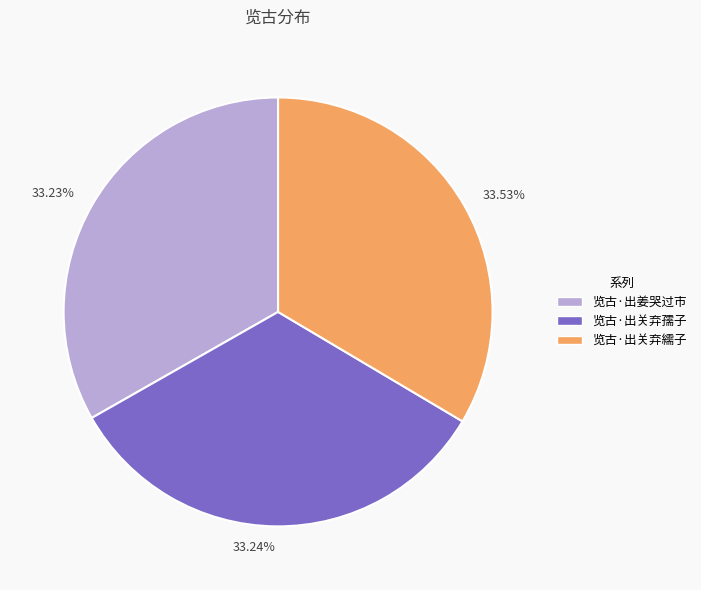

Is it true that 览古·出姜哭过市 is 33% of the pie?

True